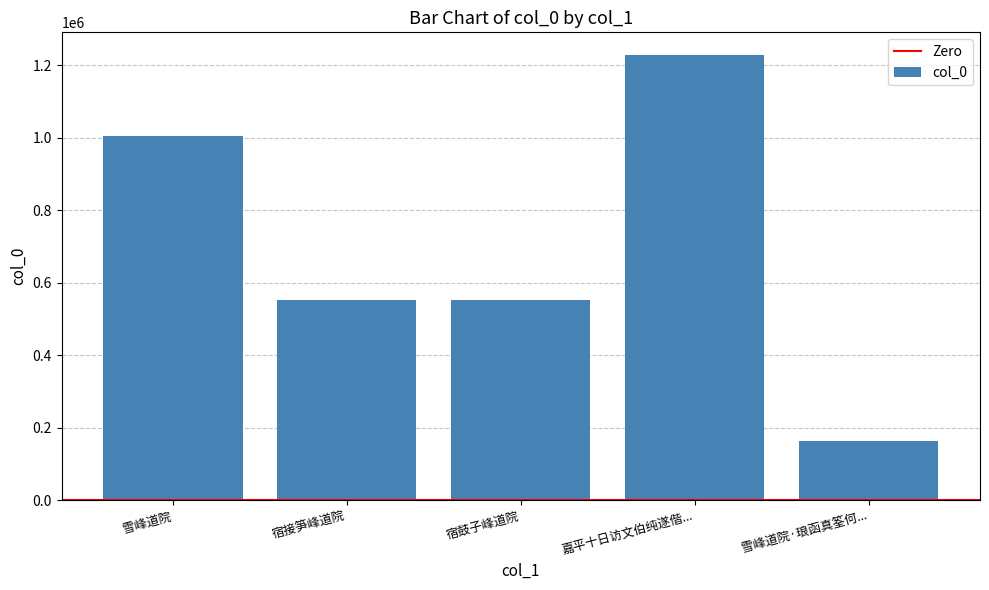

At which category does the chart reach its peak across all series?

嘉平十日访文伯纯遂偕...